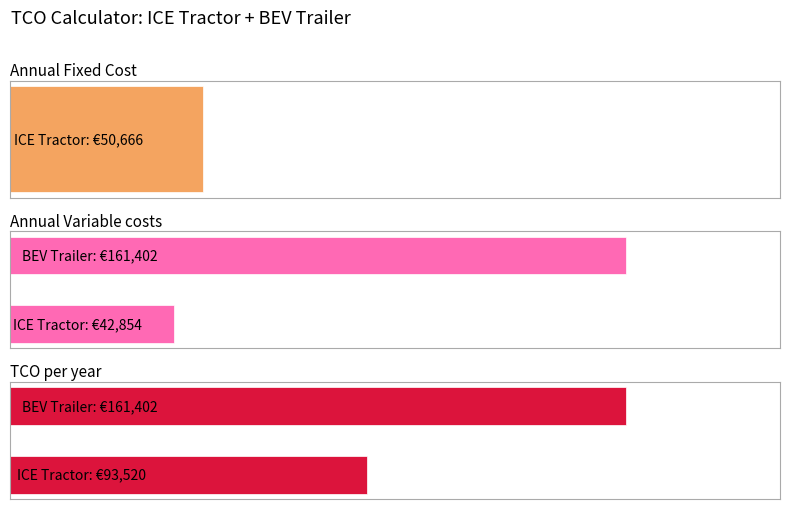

What is the difference between the highest and lowest values at BEV Trailer?

161401.7